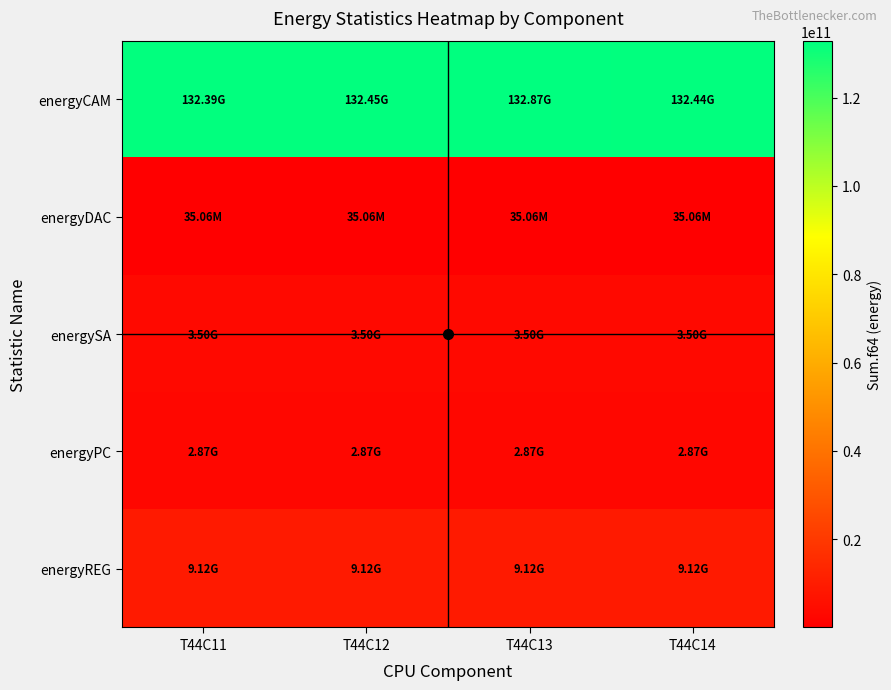

List the series in order of their peak value, highest first.

energyCAM, energyREG, energySA, energyPC, energyDAC